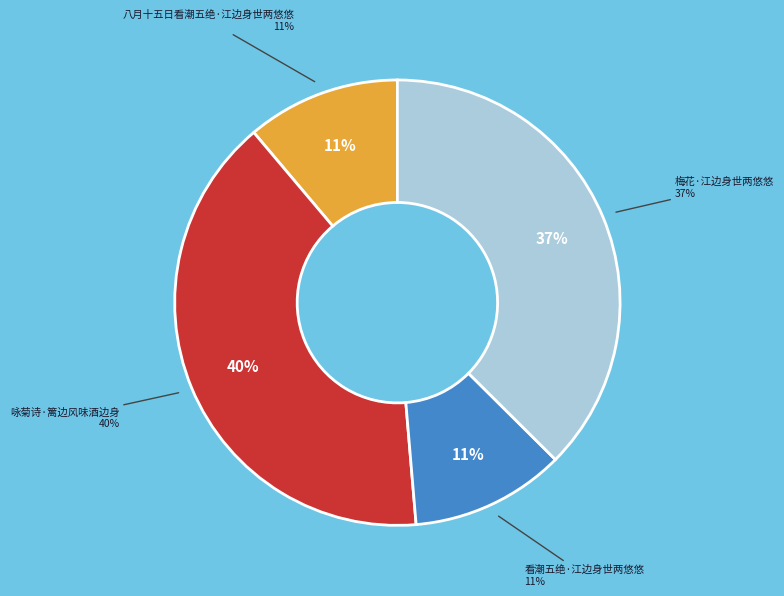

Does 看潮五绝·江边身世两悠悠 represent more than half of the total?

No